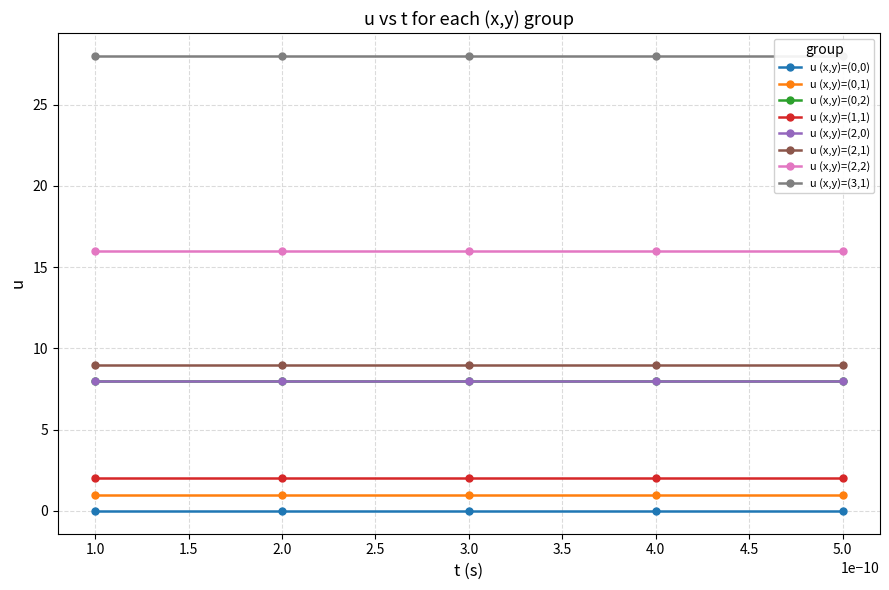

Is it true that u equals 11.7 at 14?

False